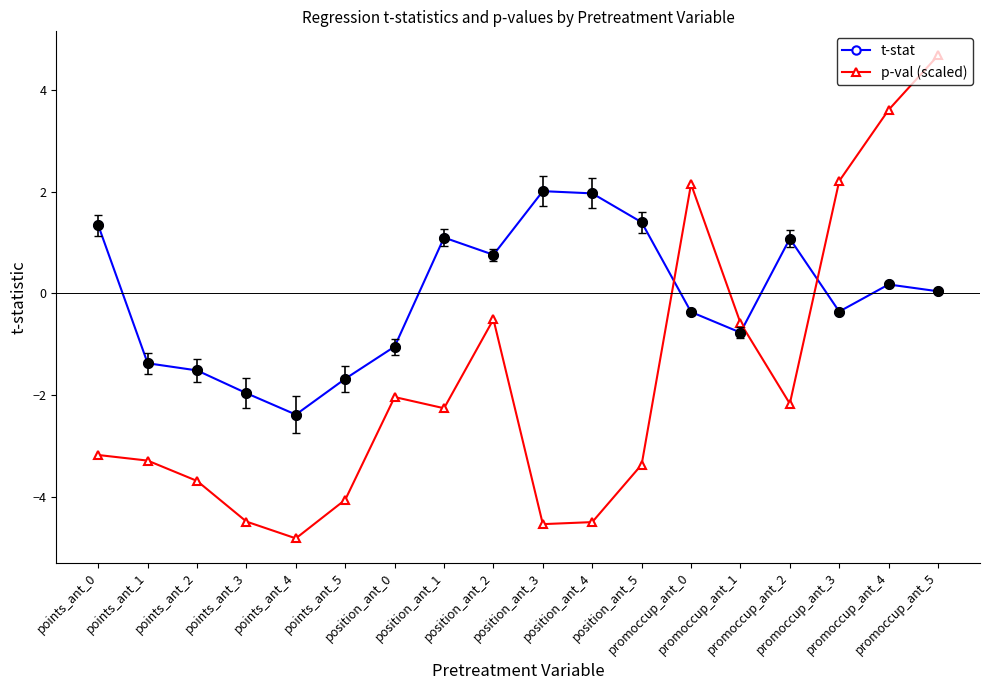

What is the value of the p-val (scaled) point at the 4th from the left?

-4.5